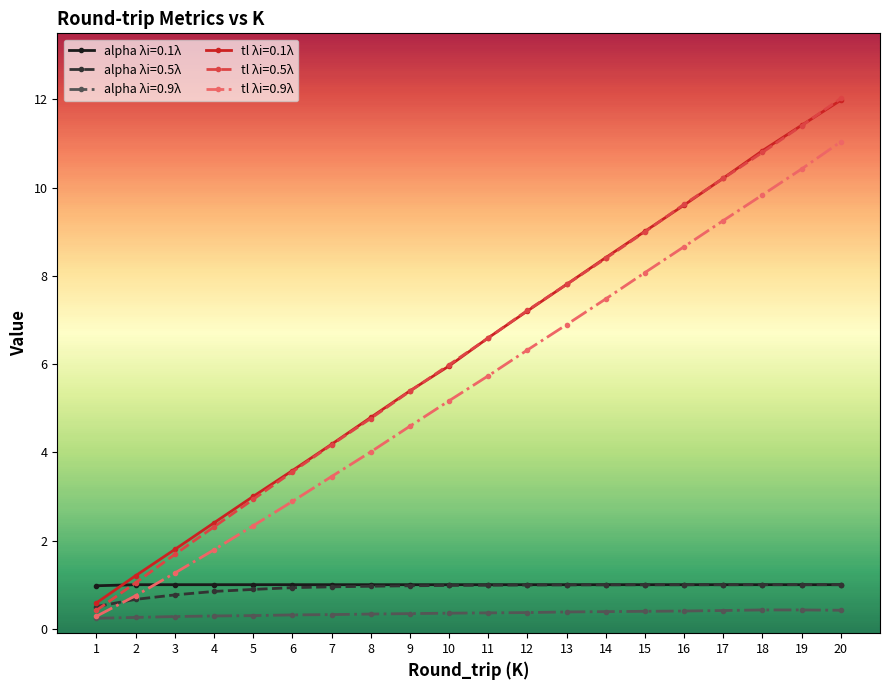

What is the total value across all series at 4?

8.6